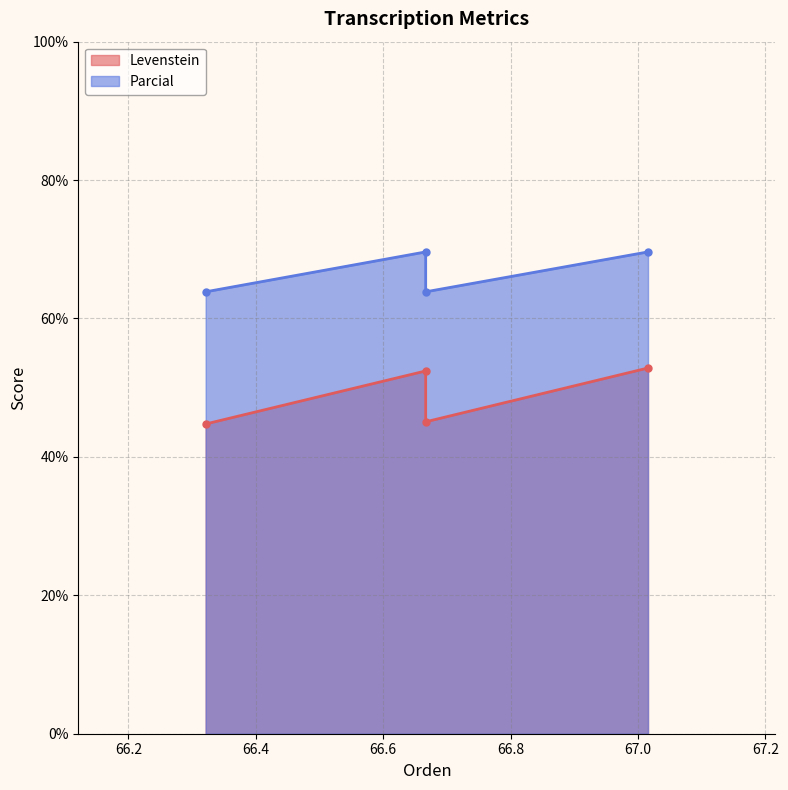

True or false: Levenstein and Parcial intersect in this chart.

False